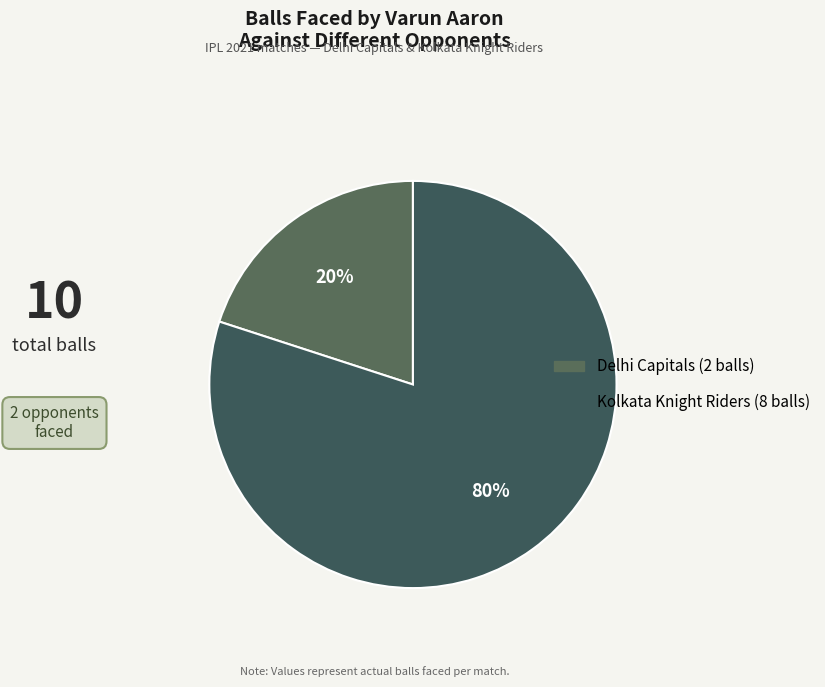

How many segments does this pie chart have?

2